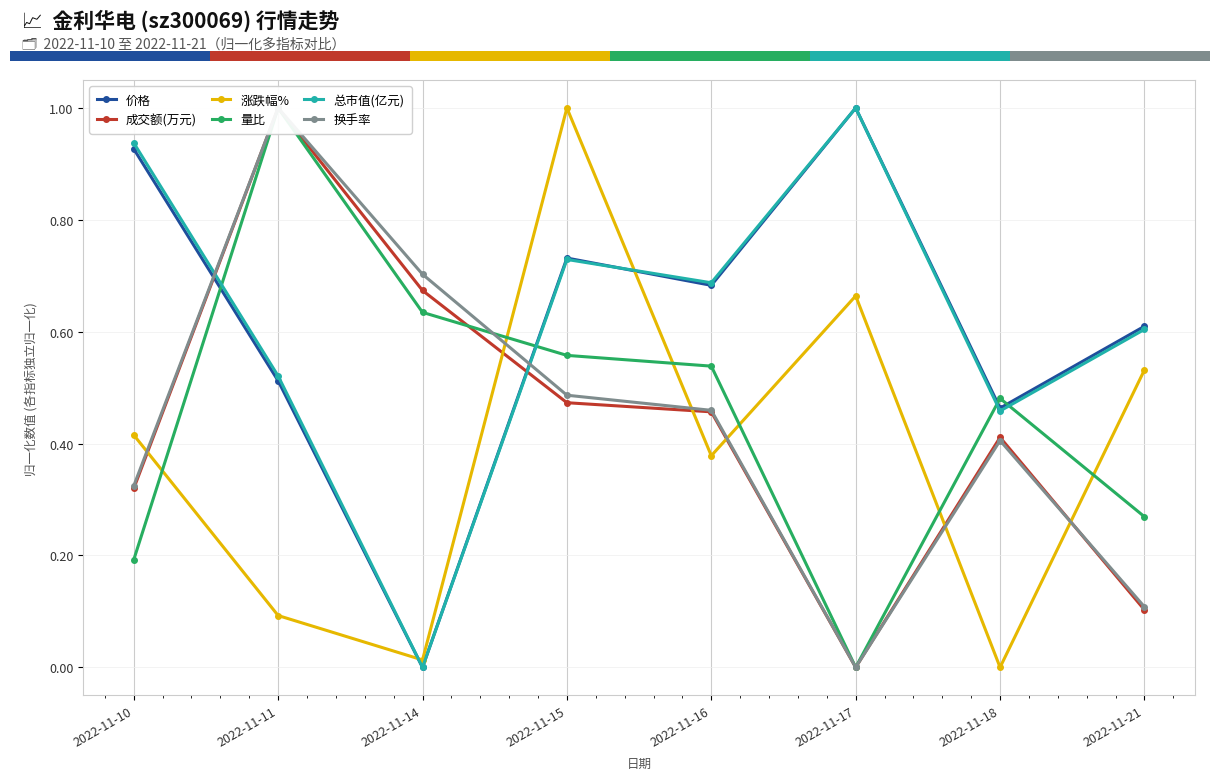

Where is 成交额(万元) nearest to the value 0?

2022-11-17